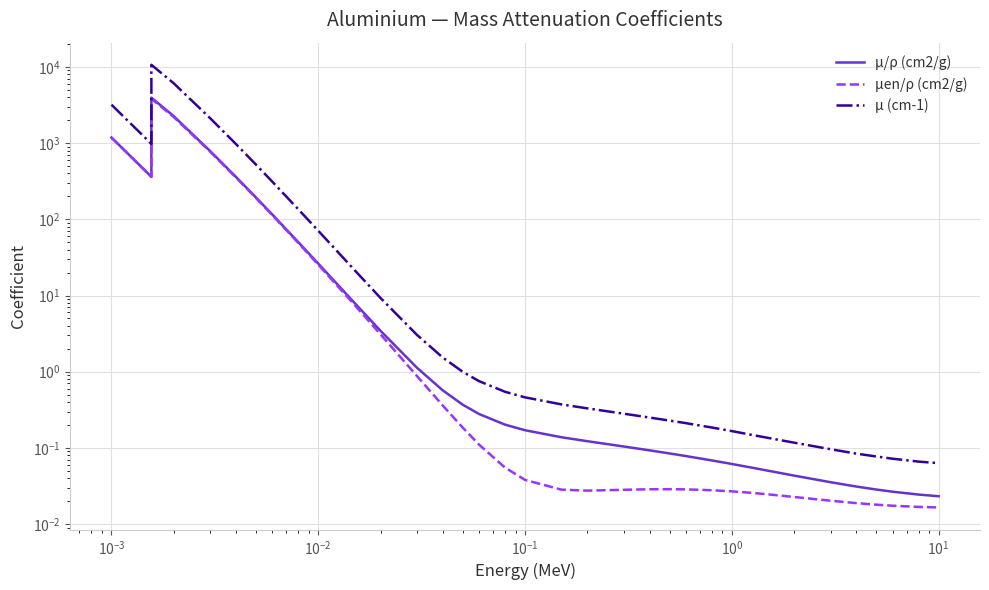

Is this an area chart (filled region under the line)?

No